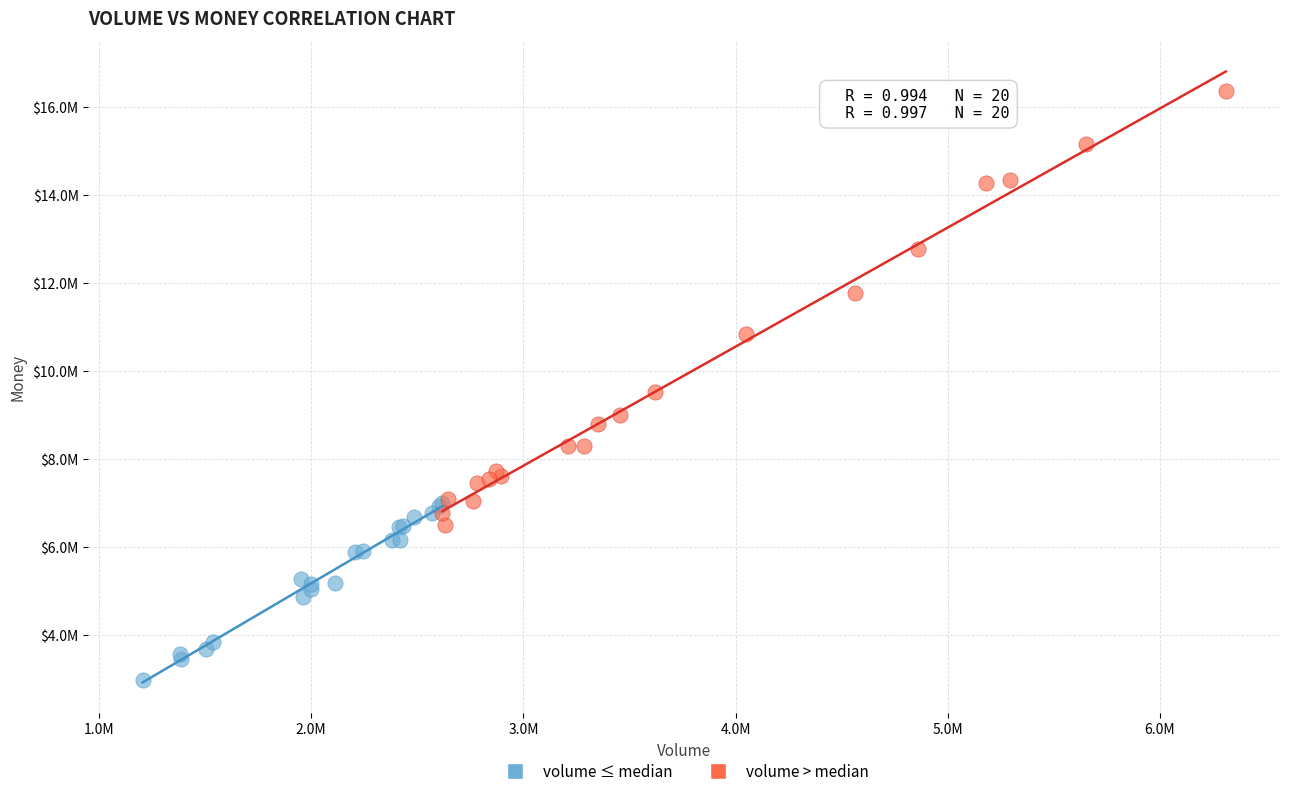

What are all the series names shown in the legend?

volume ≤ median, volume > median